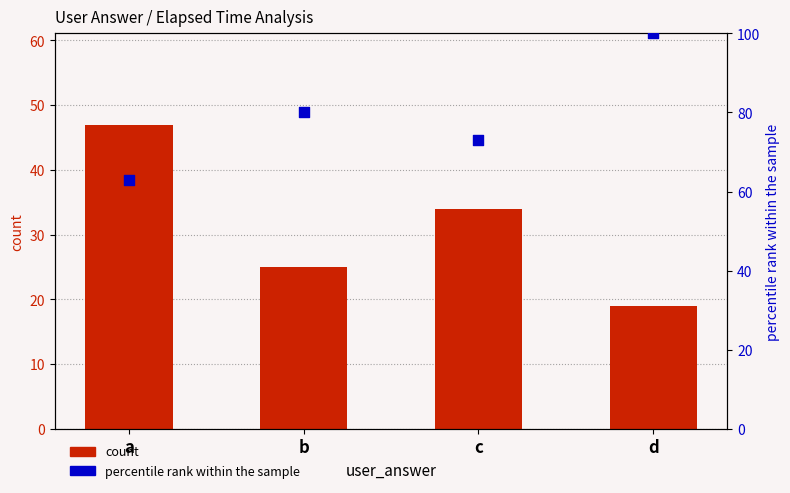

At how many categories does at least one series exceed 37?

4